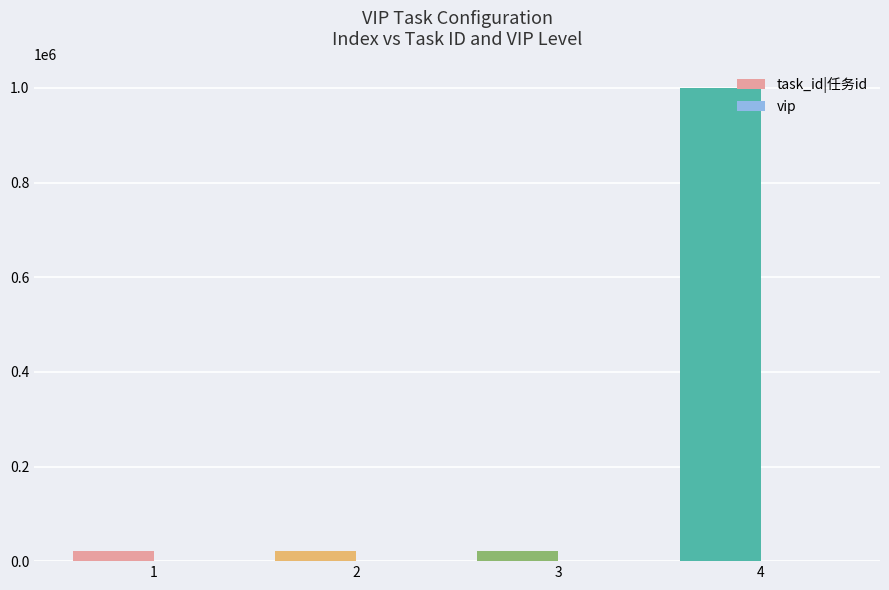

Which series changed the most between 3 and 4?

task_id|任务id